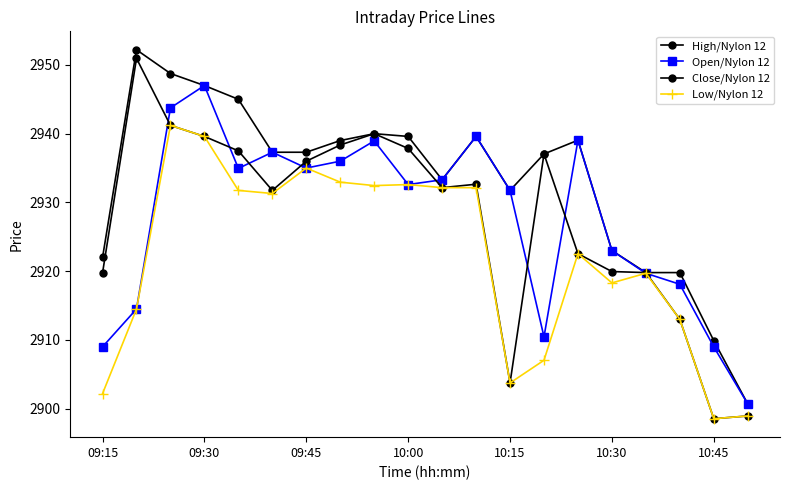

Which series has the widest spread of values?

Close/Nylon 12